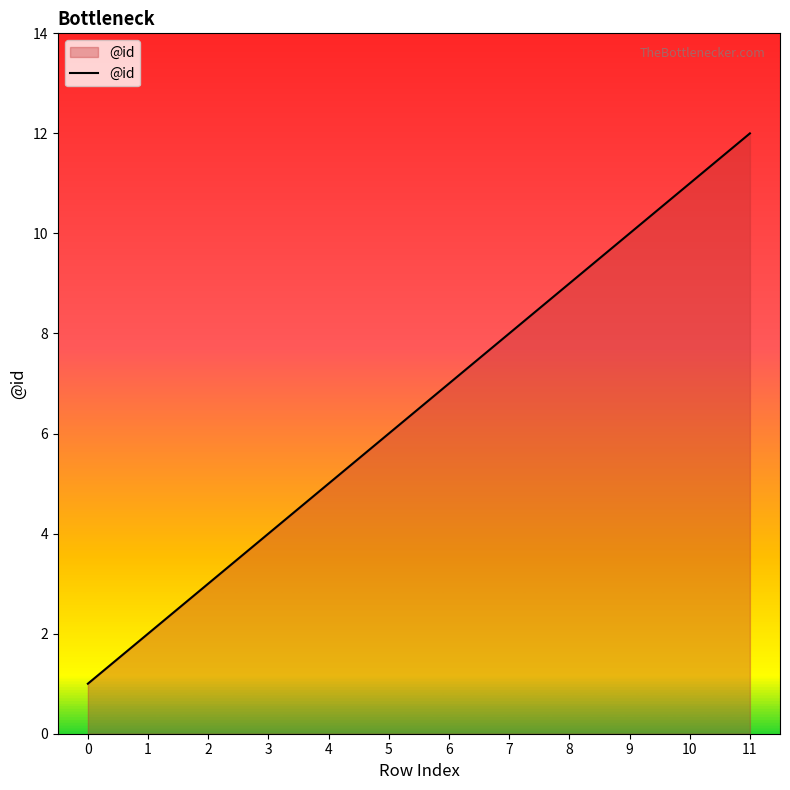

How many categories are shown in the chart?

12